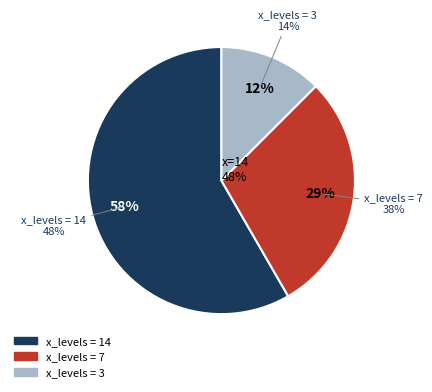

Is it true that 7 is 37% of the pie?

False